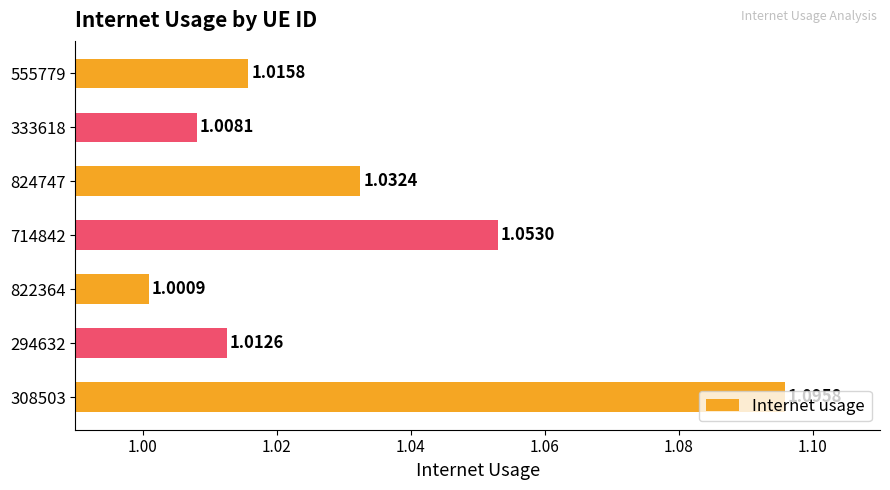

Which has a higher value, 294632 or 308503?

308503